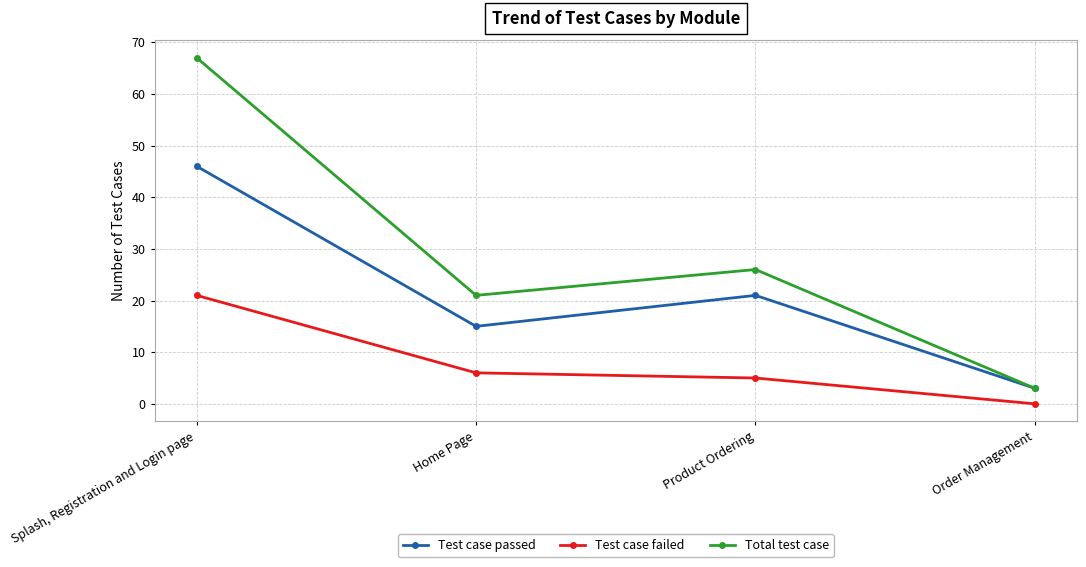

How many distinct data groups are displayed?

3